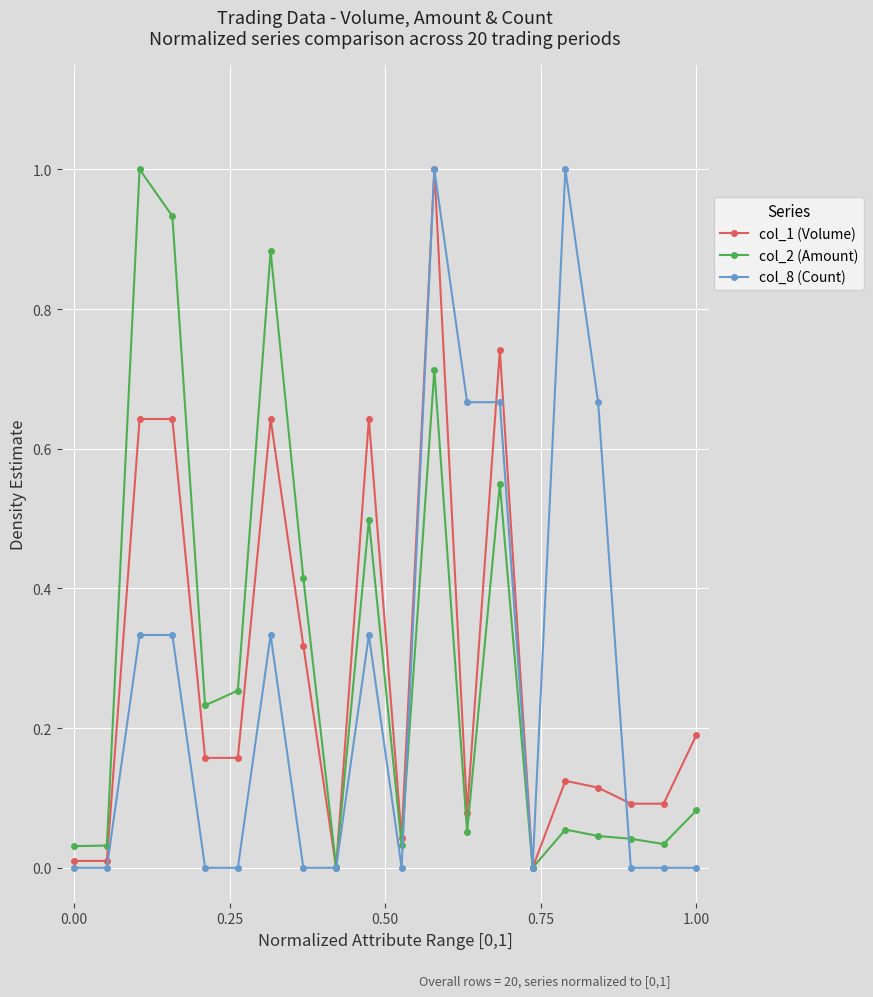

True or false: col_2 (Amount) has more than 2 points higher than both neighbors.

True